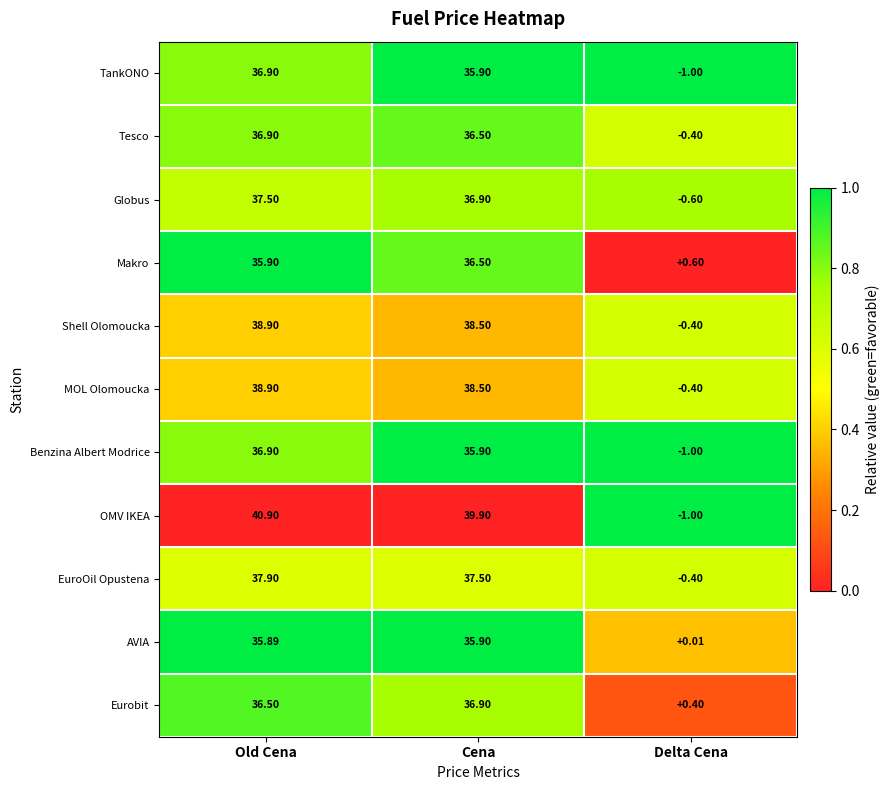

Which series has the widest spread of values?

OMV IKEA